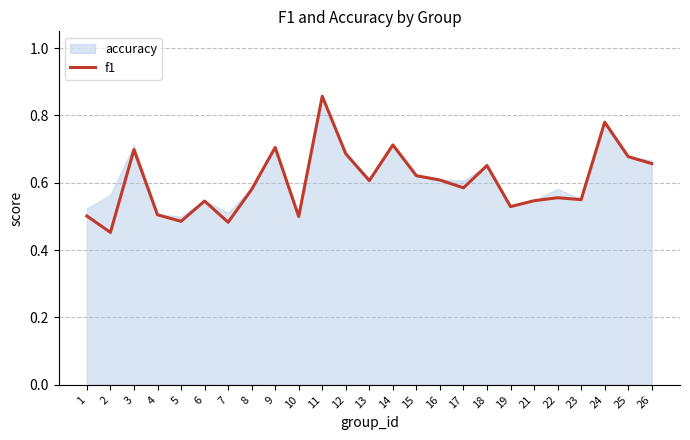

What is the difference between the values at 17 and 2?

0.1